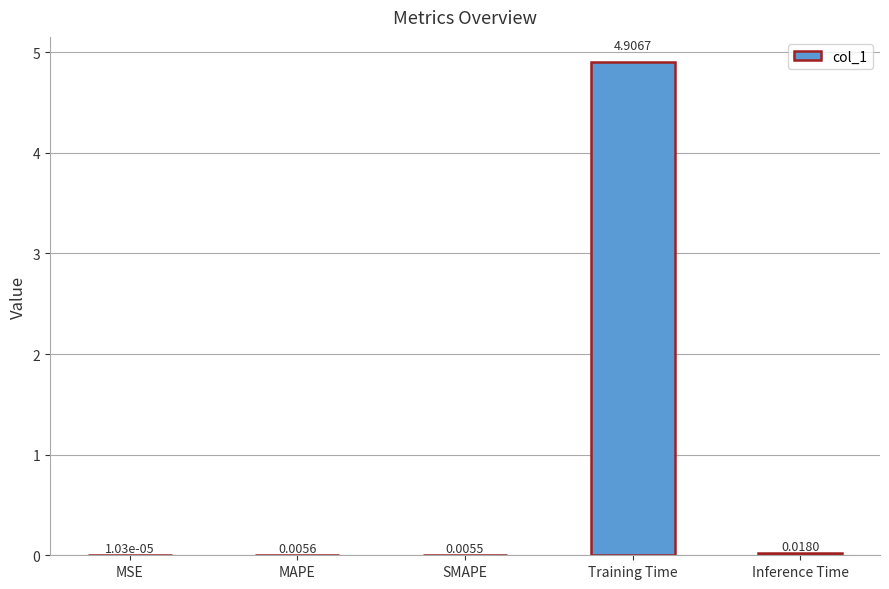

Between Training Time and Inference Time, which is larger?

Training Time